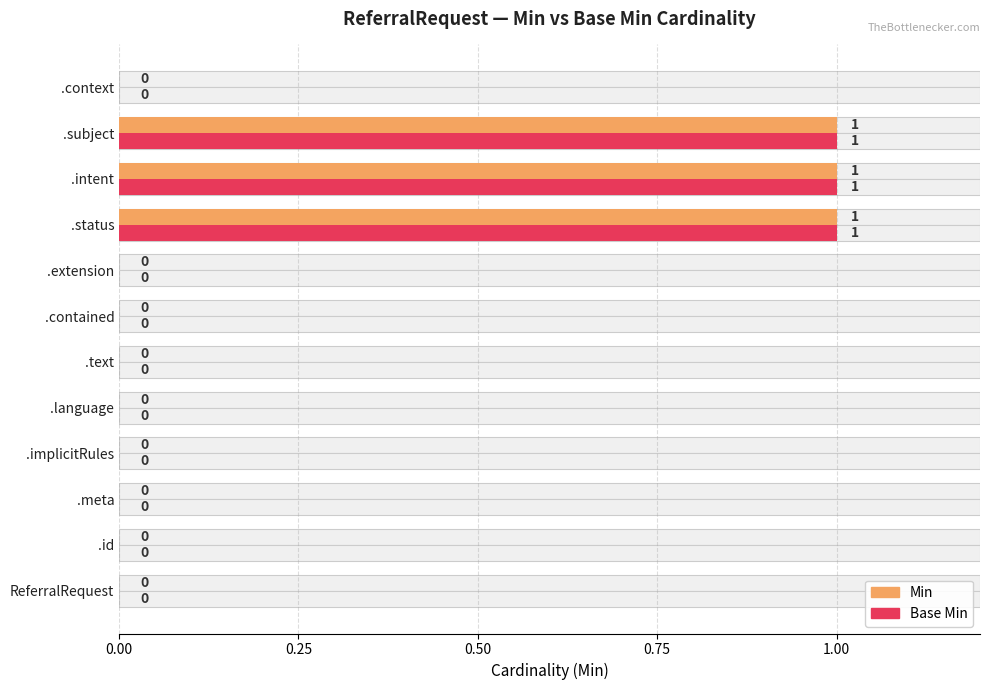

How many groups of bars are there?

12